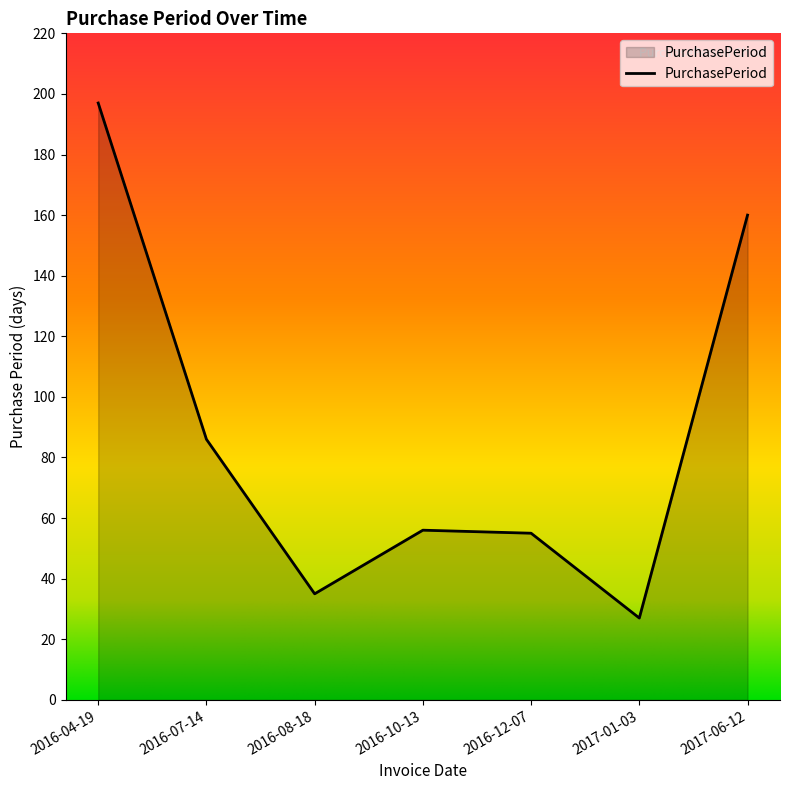

How many categories are shown in the chart?

7